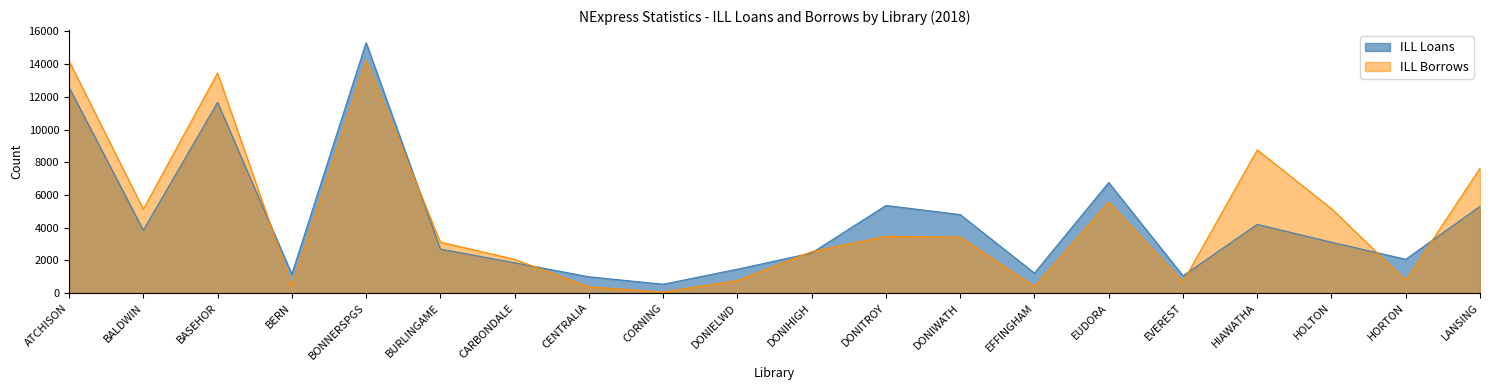

How many intersections are there between ILL Borrows and ILL Loans?

8